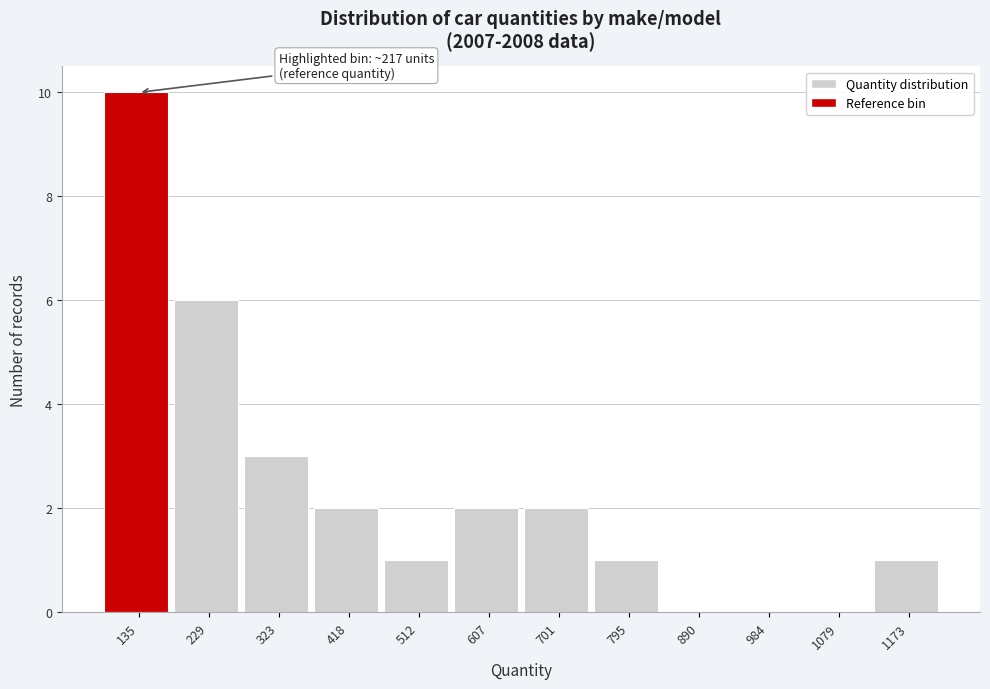

Reading left to right, transcribe all the data shown in this chart.

135=10	229=6	323=3	418=2	512=1	607=2	701=2	795=1	890=0	984=0	1079=0	1173=1